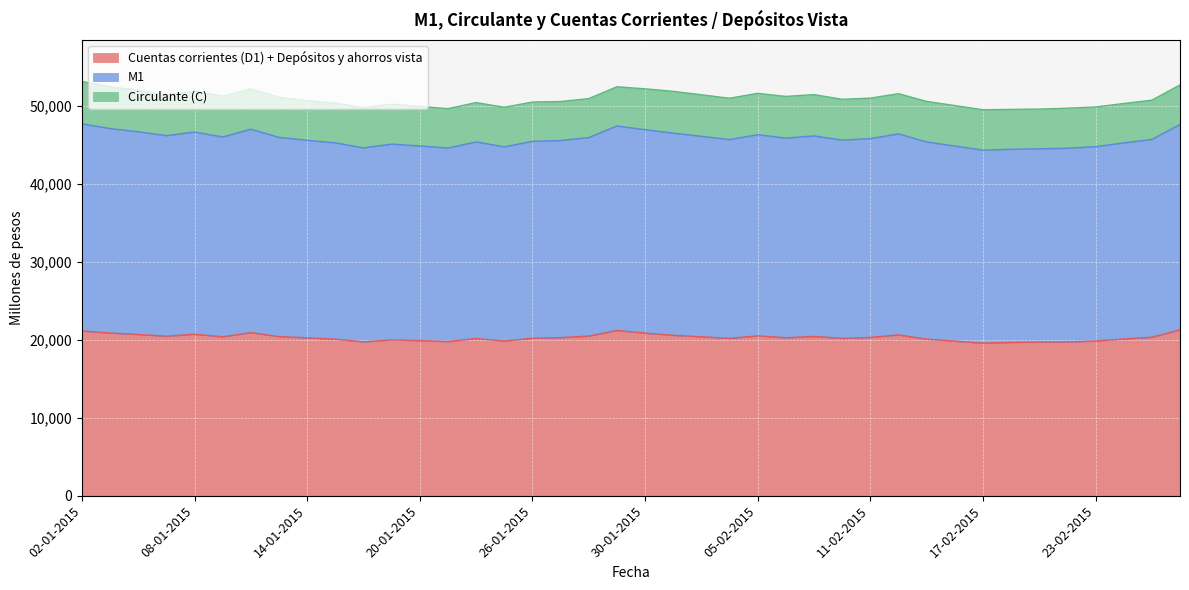

What is the difference between the maximum and minimum values in the Cuentas corrientes (D1) + Depósitos y ahorros vista series?

1705